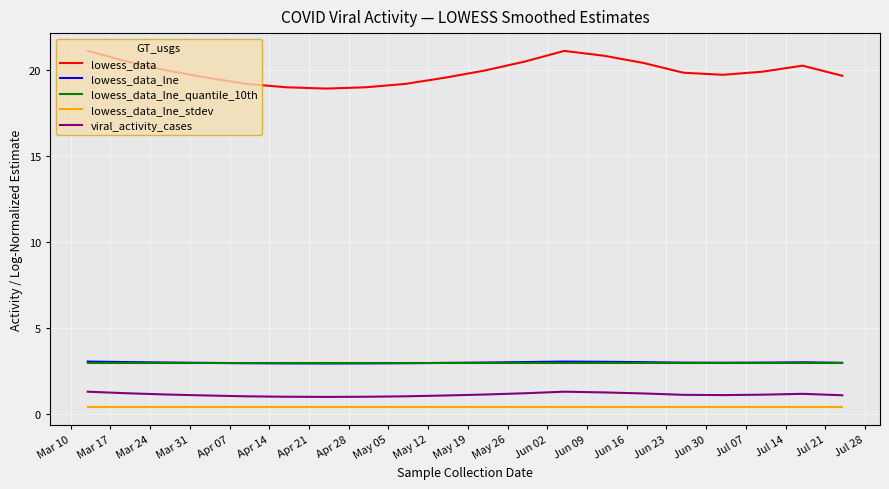

After their last crossing, which series has the higher values: lowess_data_lne_quantile_10th or lowess_data_lne?

lowess_data_lne